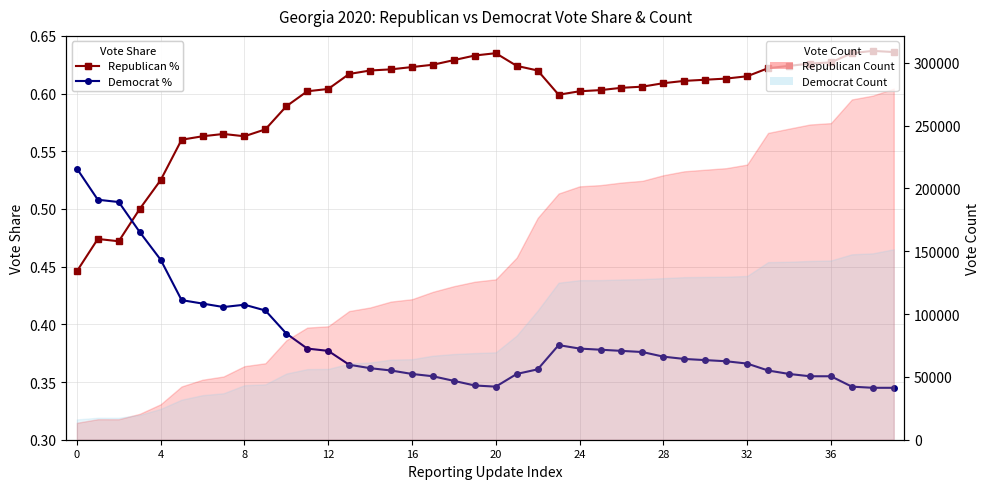

Which series has the widest spread of values?

Republican Count